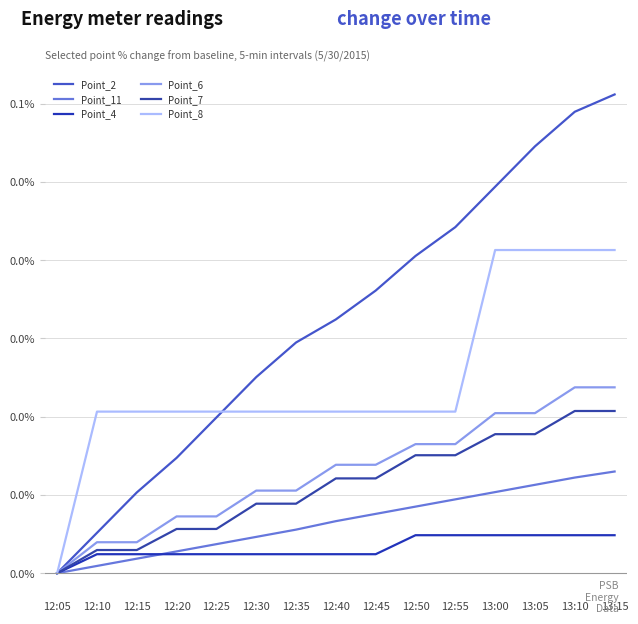

Does the chart display data point markers on the line(s)?

No